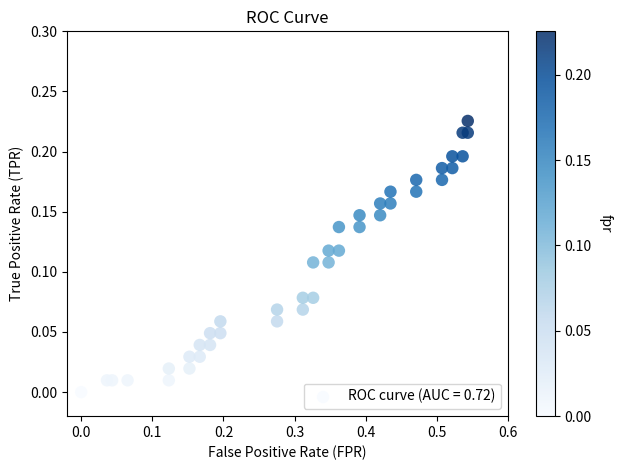

What is the range of X values (max minus min)?

0.5